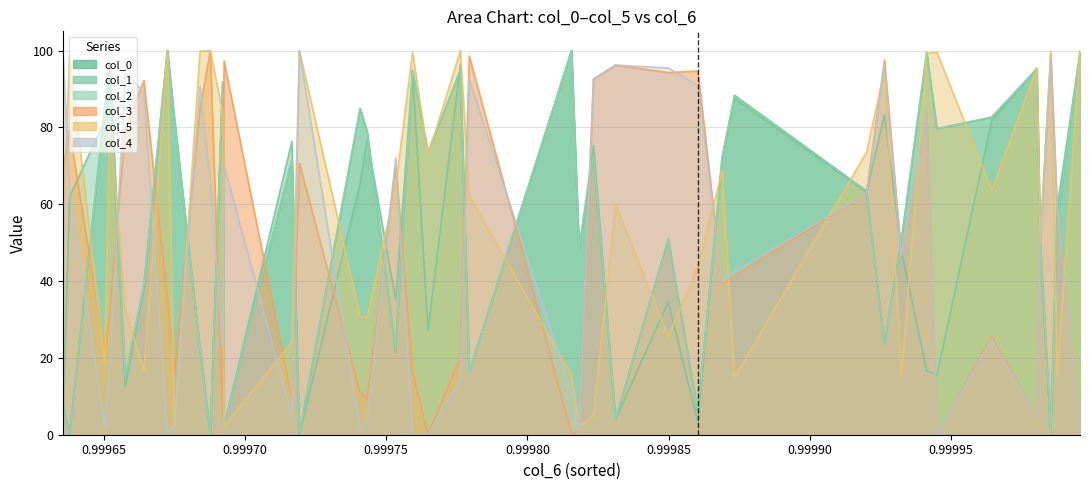

What is the sum of all col_0 values?

2223.0